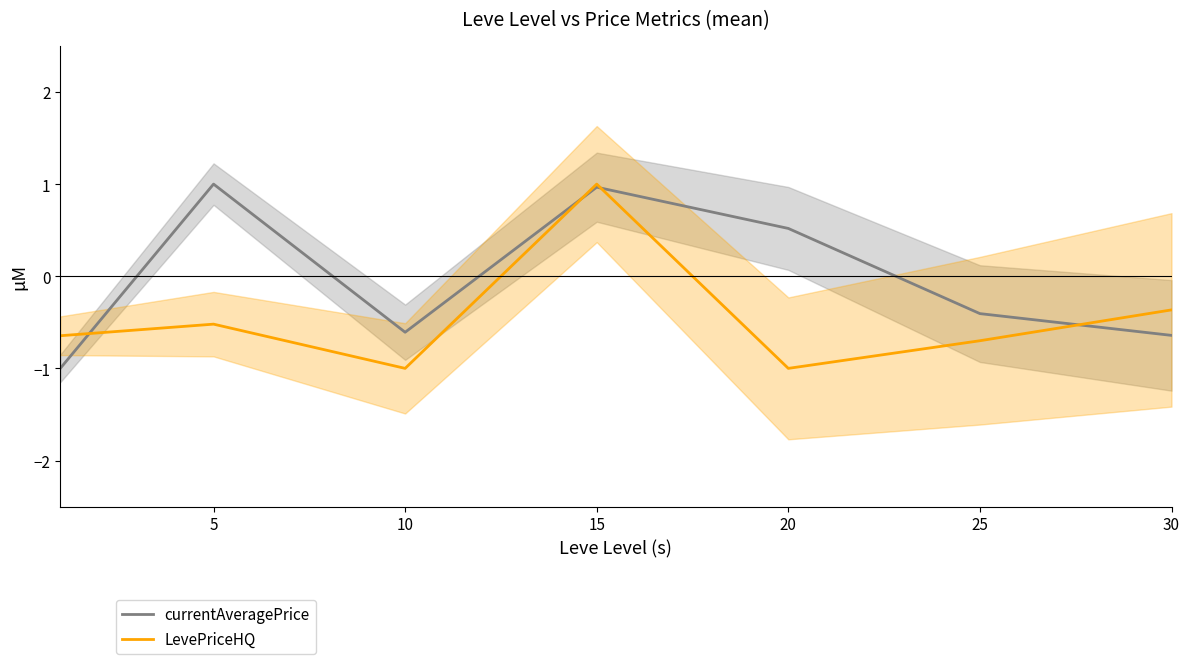

What value does the LevePriceHQ series have at 15?

1.0